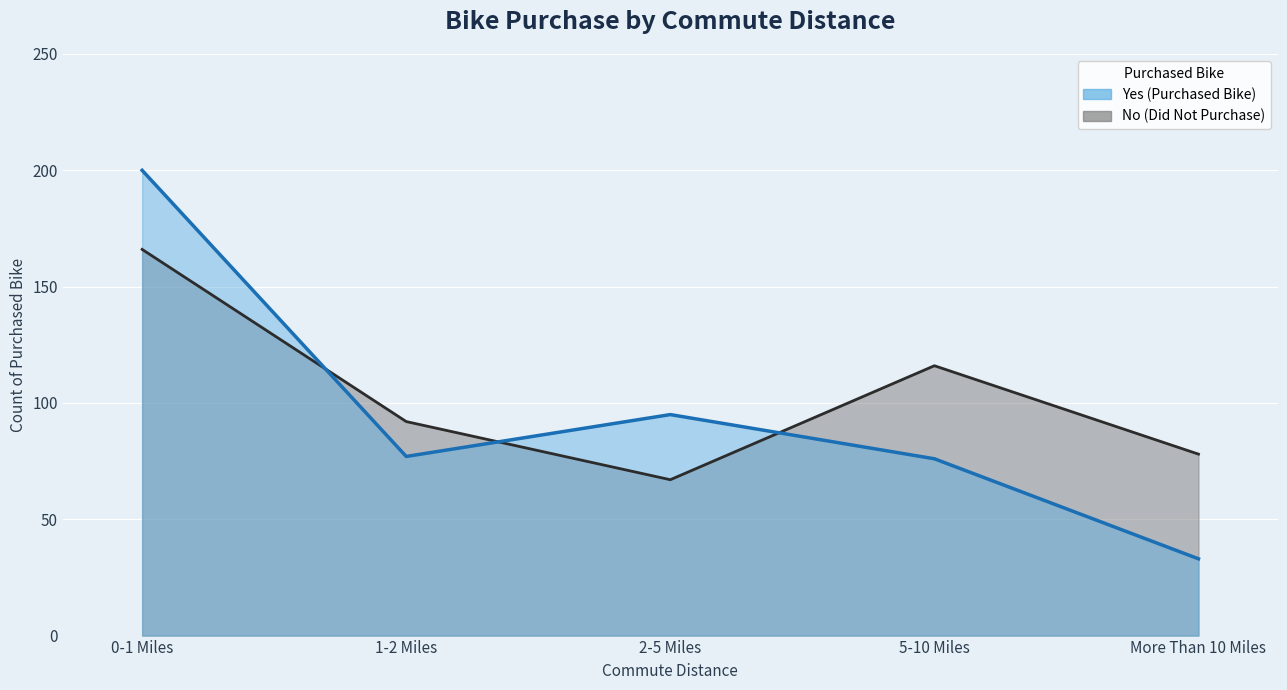

What is the sum of the No values at 2-5 Miles and 0-1 Miles?

233